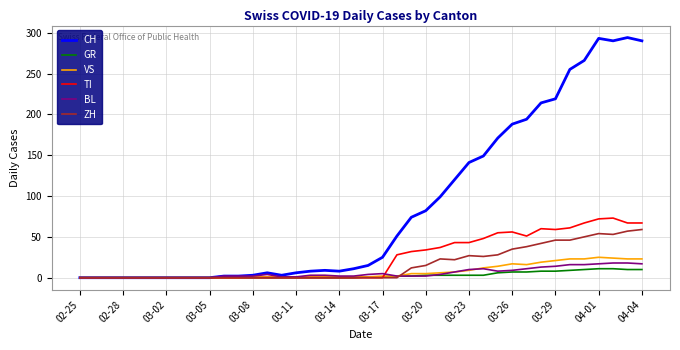

Which series has the largest total across all categories?

CH